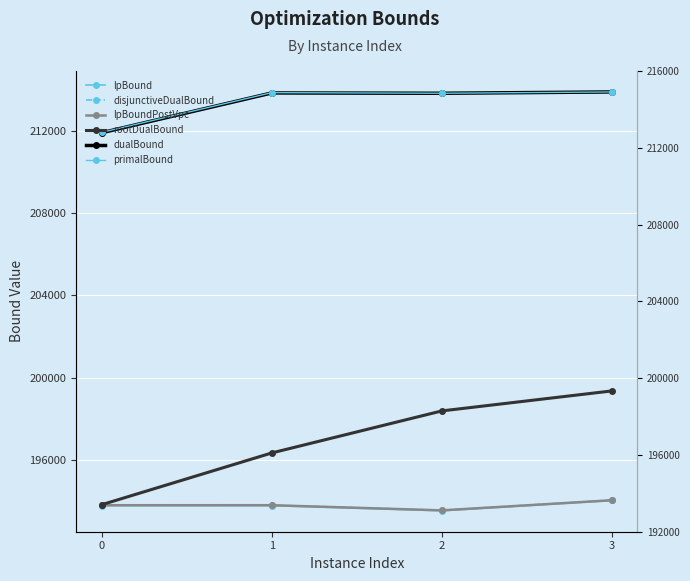

What is the difference between the maximum and minimum values in the rootDualBound series?

5526.4